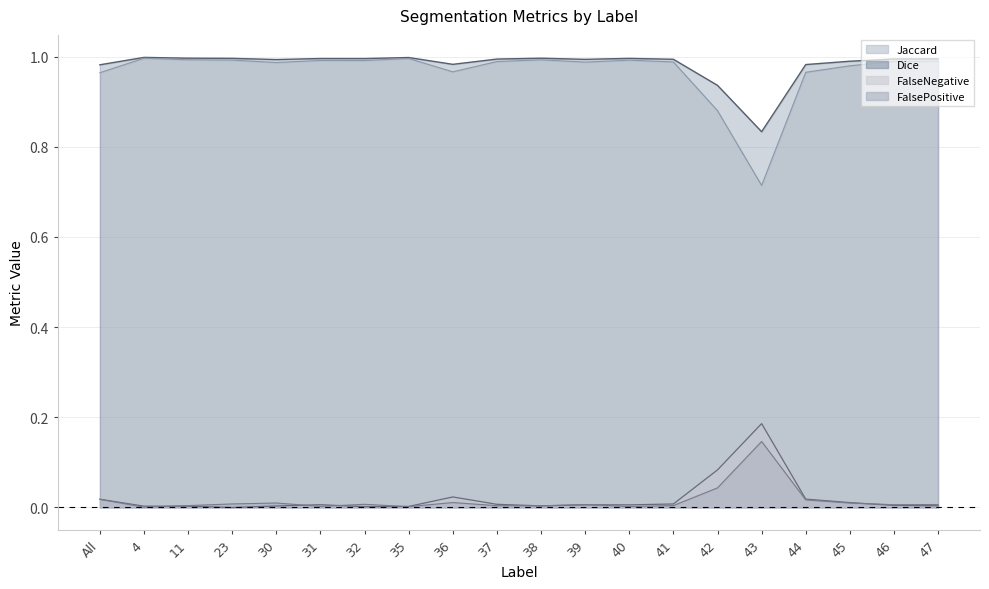

At which label does FalseNegative reach its minimum?

23